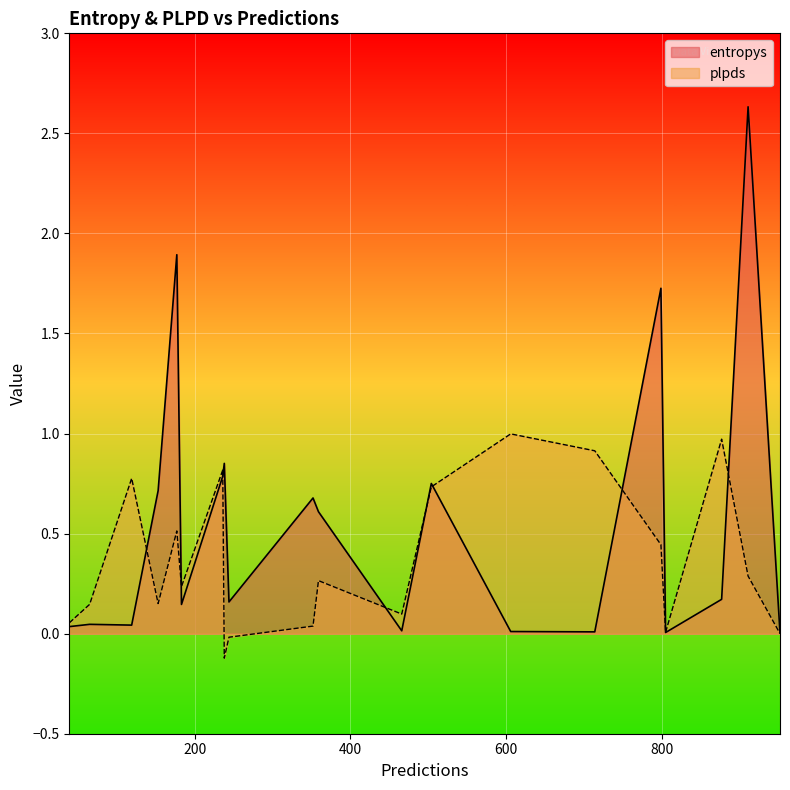

List the labels in order of plpds value, largest first.

606, 877, 714, 236, 119, 504, 177, 799, 911, 359, 183, 153, 65, 466, 39, 352, 805, 952, 244, 238